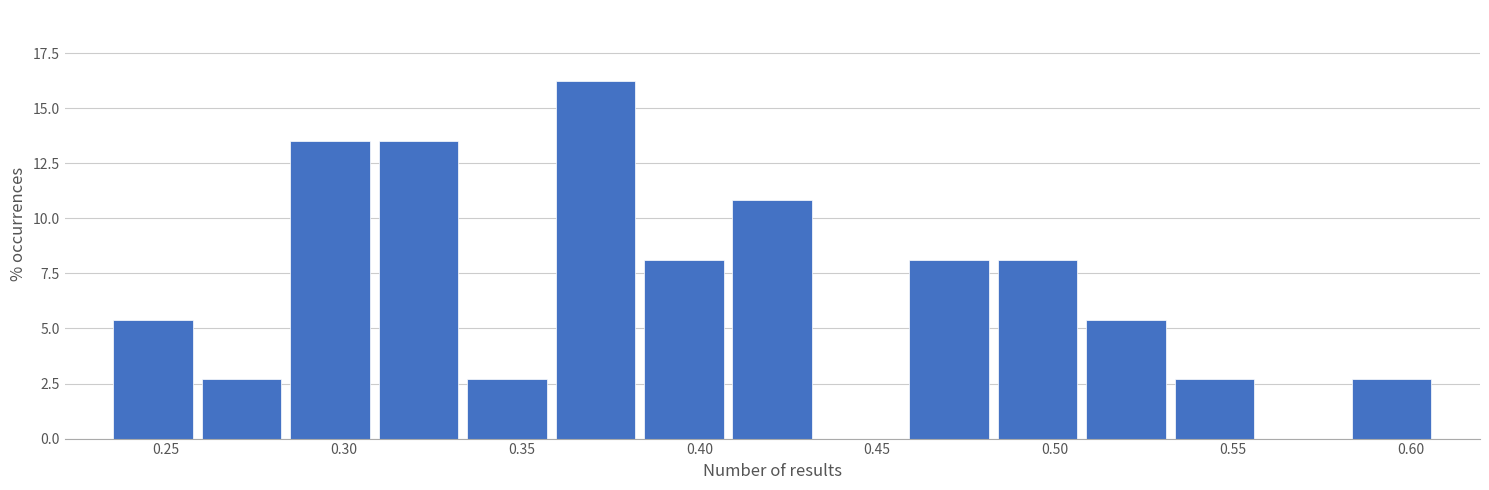

Reading left to right, transcribe this chart: for each bar, give the range it covers on the x-axis and its height. Neither the bar edges nor the heights are printed on the chart, so give them approximately, as read against the axes.

0.235 to 0.260: 5.5
0.260 to 0.285: 2.5
0.285 to 0.310: 13.5
0.310 to 0.335: 13.5
0.335 to 0.360: 2.5
0.360 to 0.385: 16.0
0.385 to 0.410: 8.0
0.410 to 0.435: 11.0
0.435 to 0.460: 0
0.460 to 0.485: 8.0
0.485 to 0.510: 8.0
0.510 to 0.530: 5.5
0.530 to 0.555: 2.5
0.555 to 0.580: 0
0.580 to 0.605: 2.5